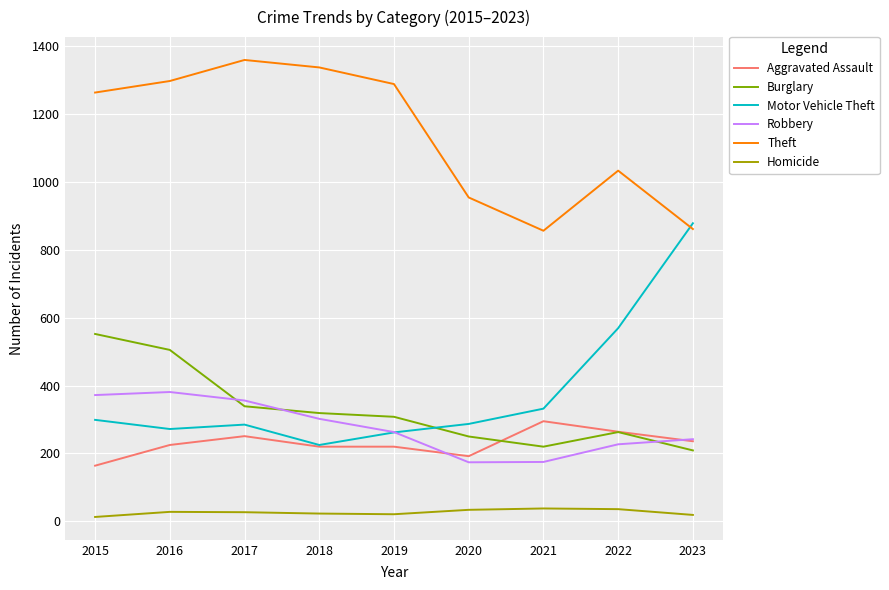

What are all the series names shown in the legend?

Aggravated Assault, Burglary, Motor Vehicle Theft, Robbery, Theft, Homicide